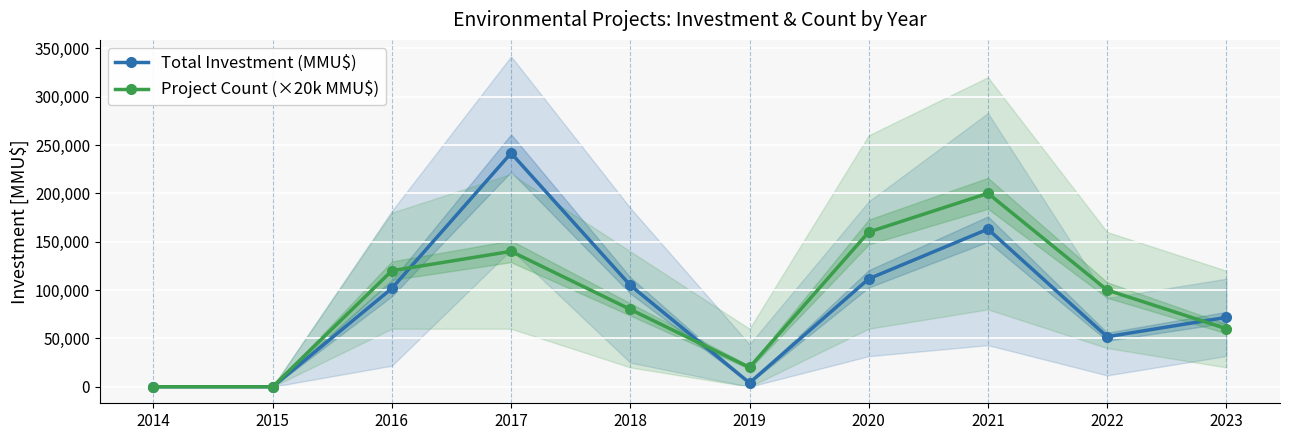

How many series are shown in this chart?

2